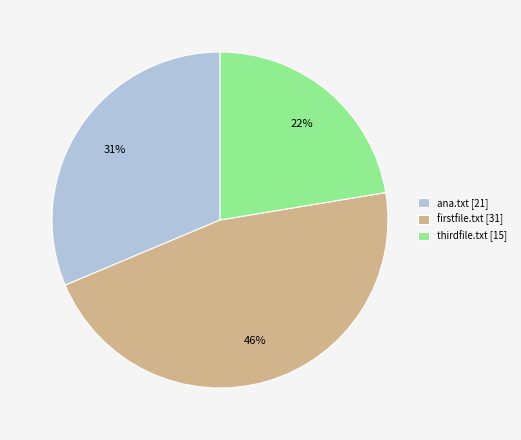

To the nearest percent, what portion does thirdfile.txt represent?

22%